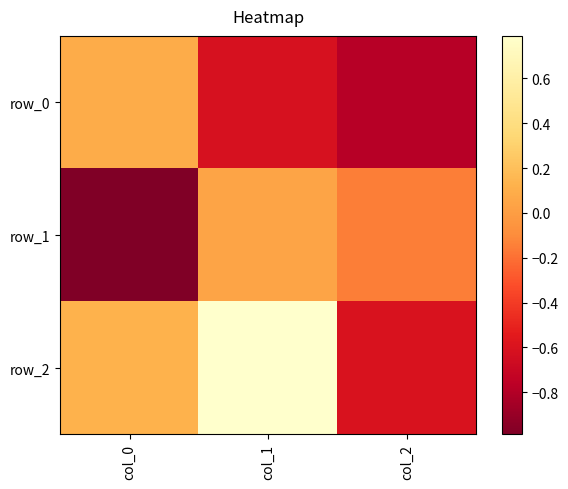

At which label does row_1 first exceed 0?

col_1